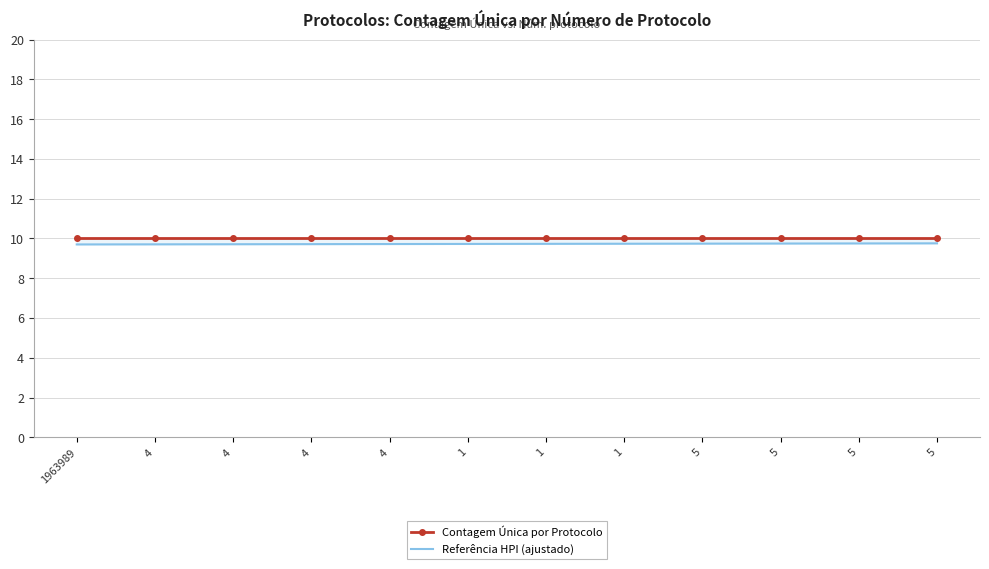

Which series has the largest range (max minus min)?

Referência HPI (ajustado)